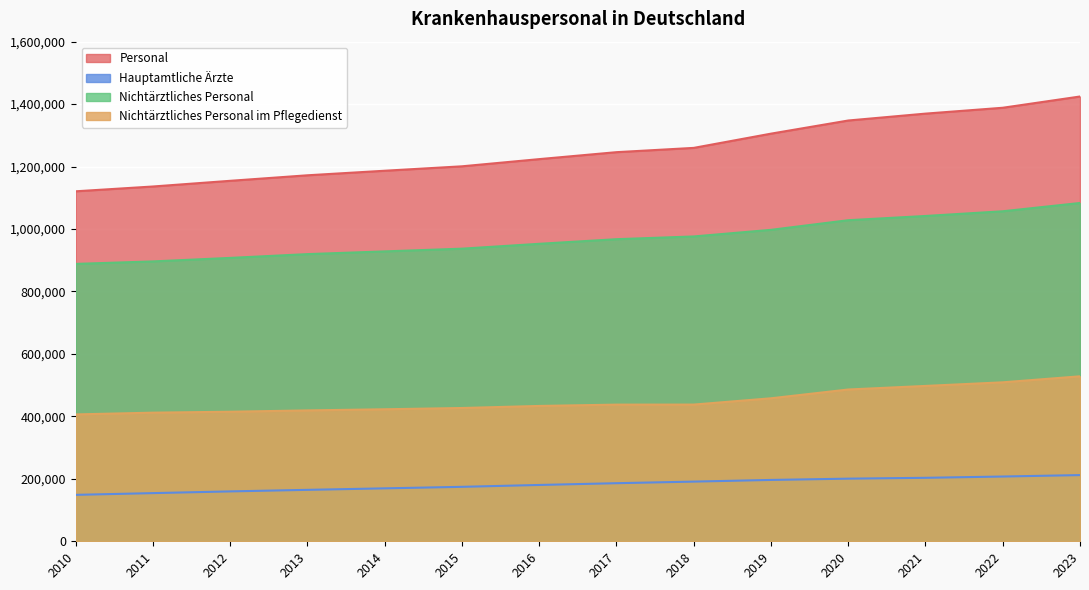

True or false: Hauptamtliche Ärzte and Personal intersect in this chart.

False